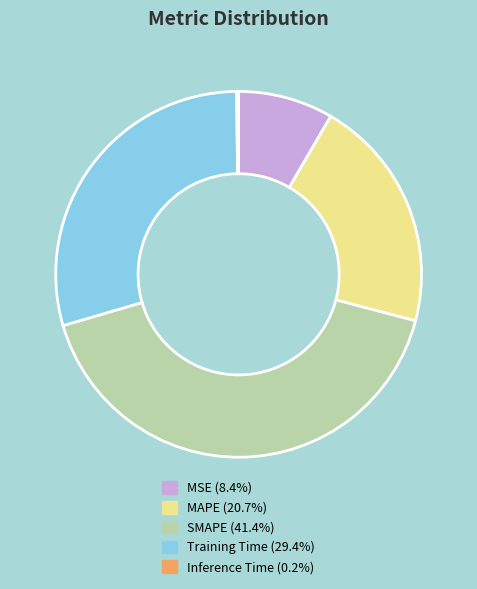

Does any single category account for the majority?

No